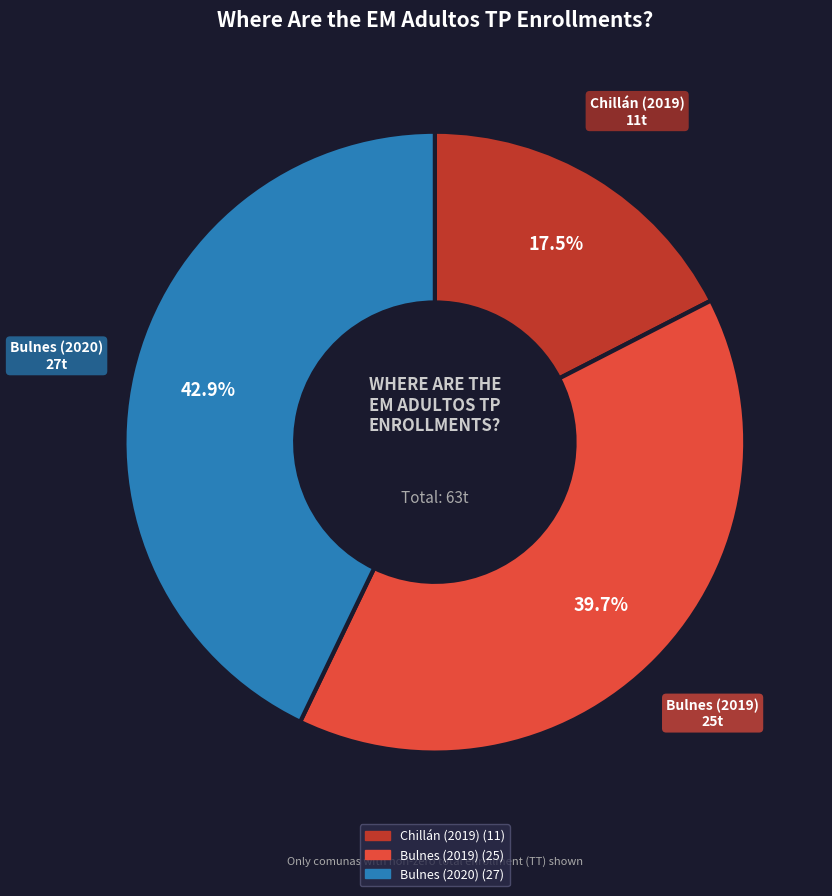

Does any single category account for the majority?

No